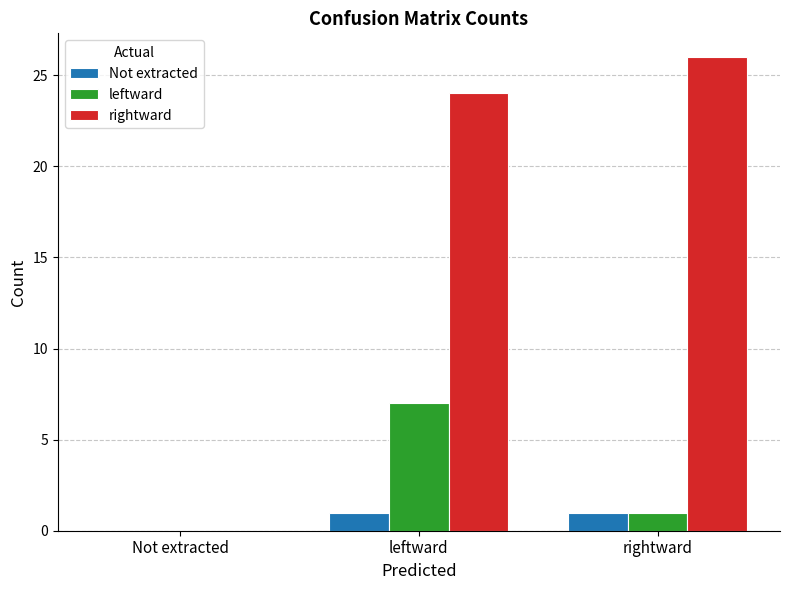

Between Not extracted and rightward, which series saw the biggest shift?

rightward